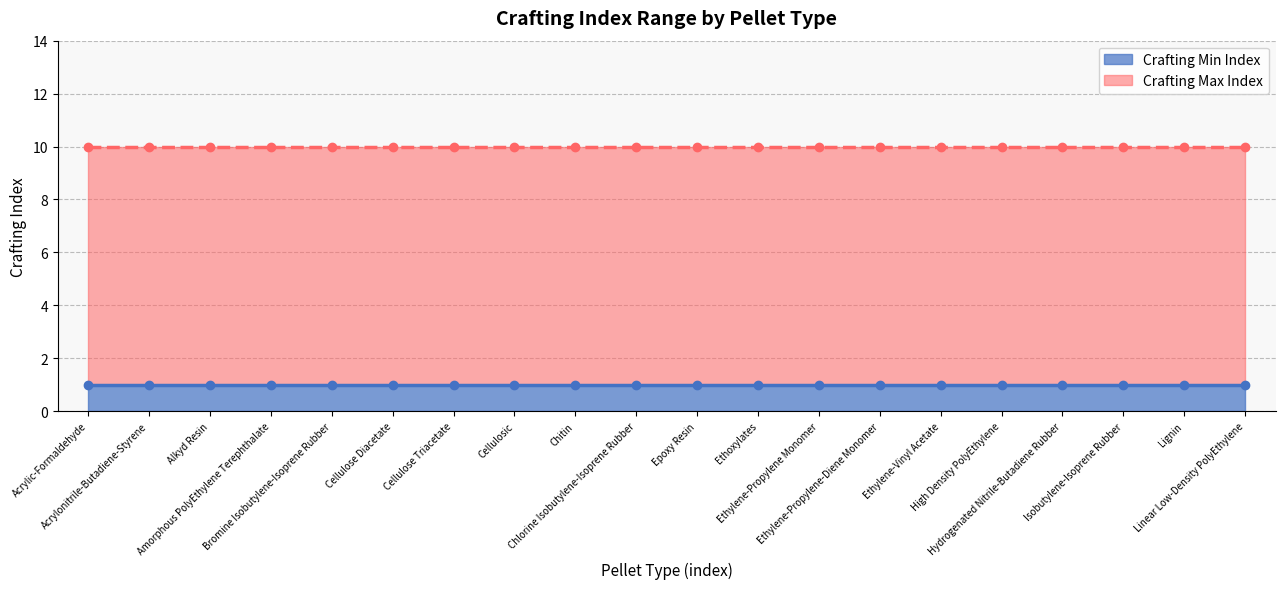

What are all the series names shown in the legend?

Crafting Min Index, Crafting Max Index